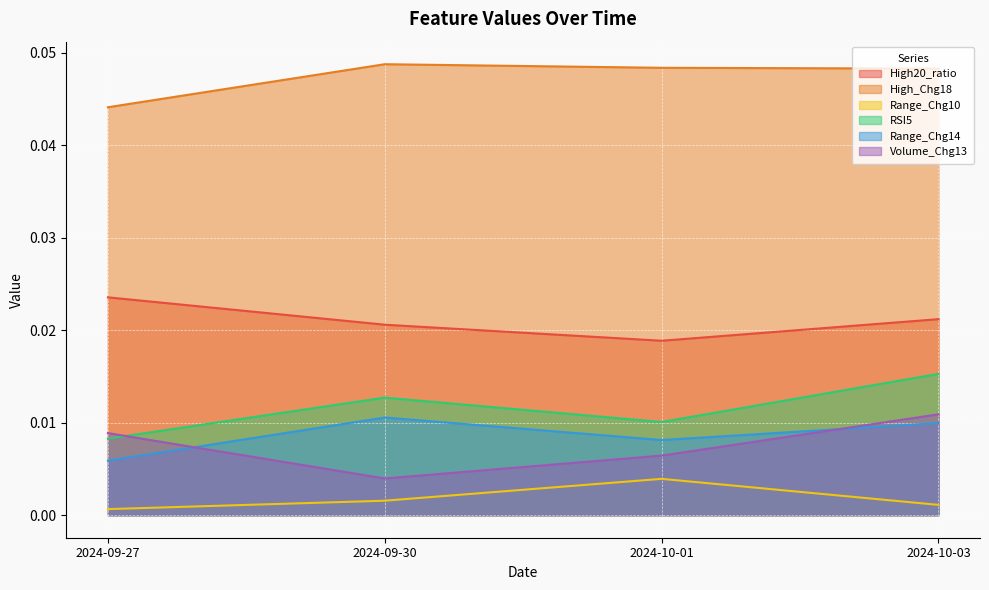

Count the number of categories in the chart.

4